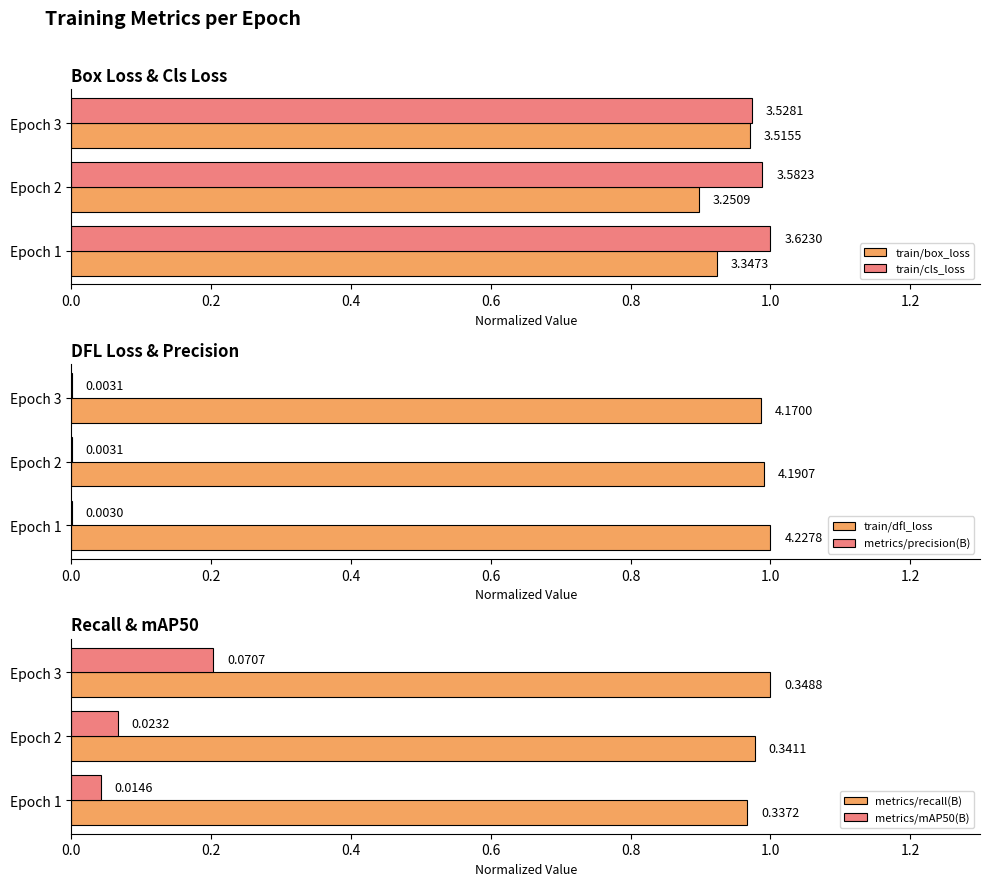

What is the value of the metrics/mAP50(B) bar at the 2nd from the left?

0.1